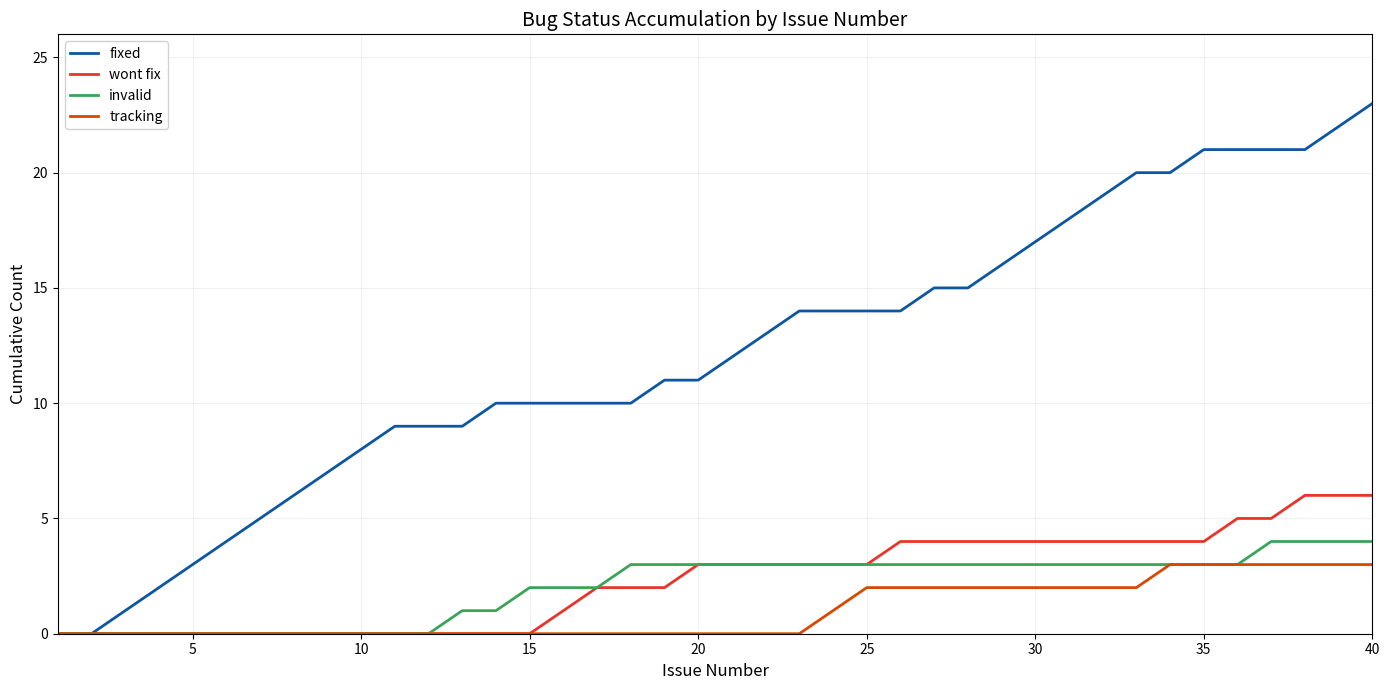

Which series has the largest total across all categories?

fixed